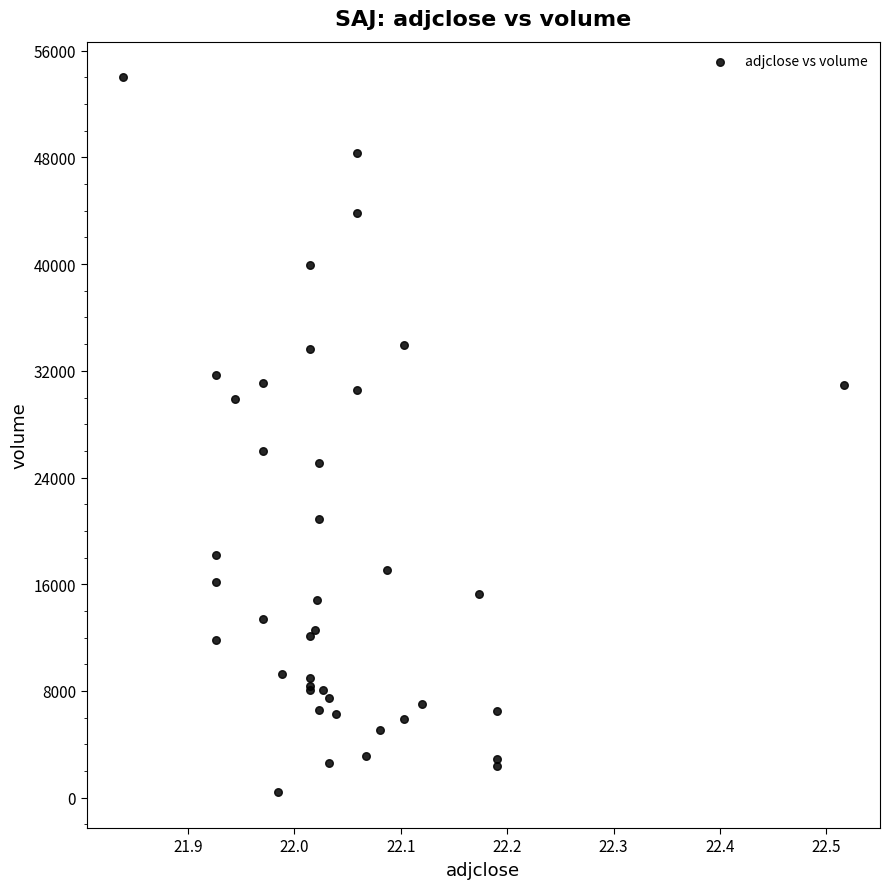

What Y value in the scatter plot is closest to 27200?

26000